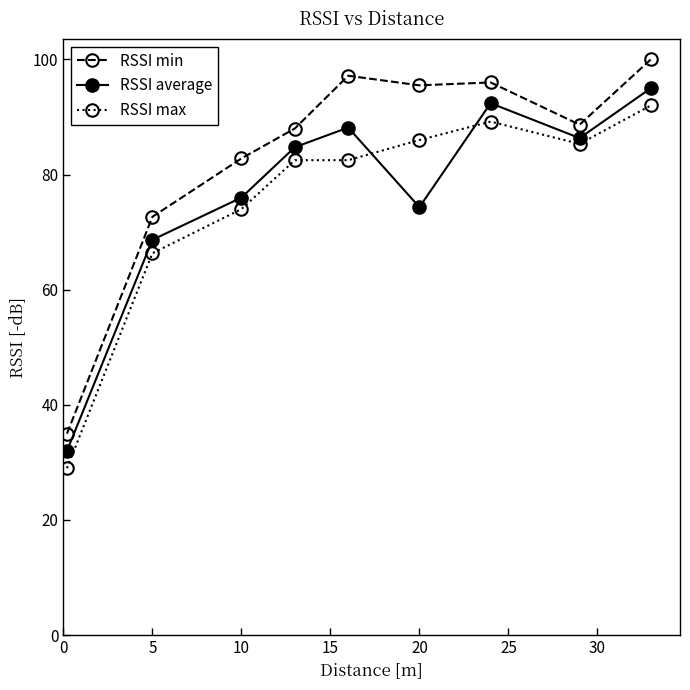

What is the smallest value displayed?

29.0